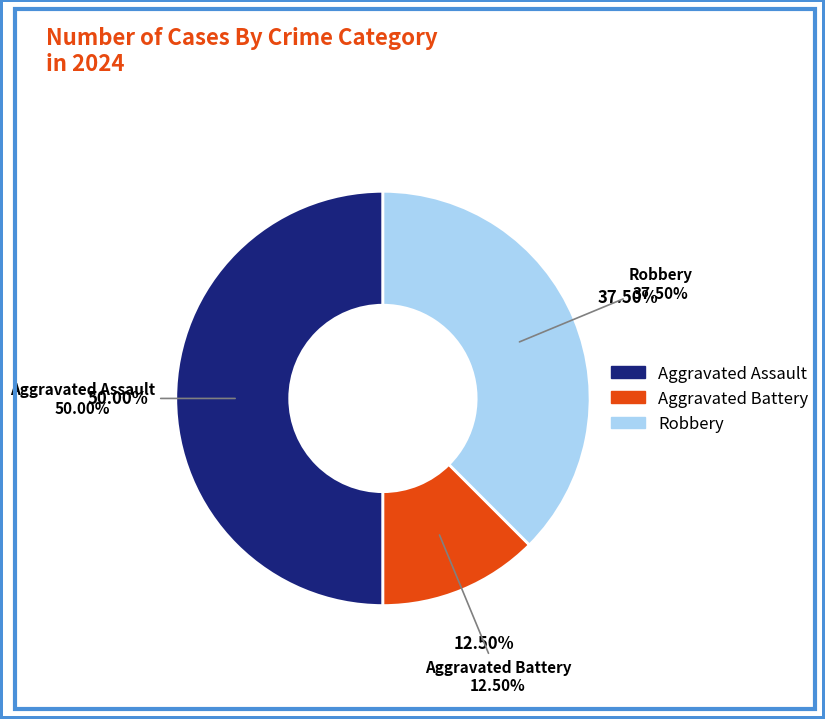

What portion of the pie excludes Aggravated Battery?

87.5%